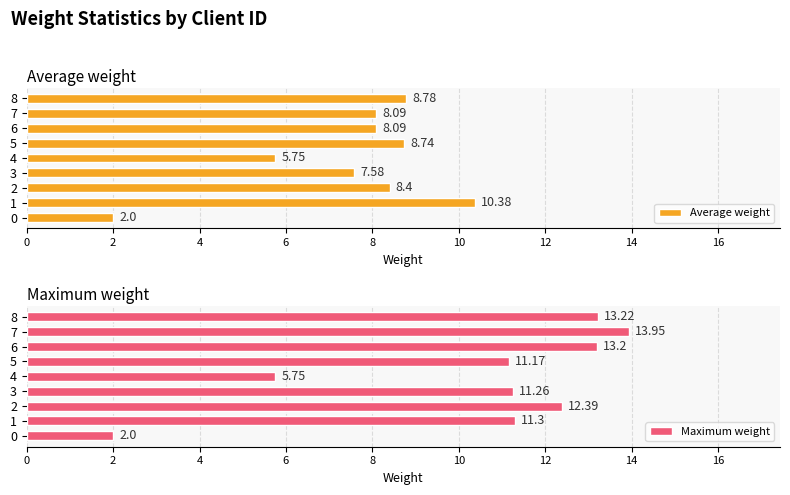

Which series has the largest range (max minus min)?

Maximum weight